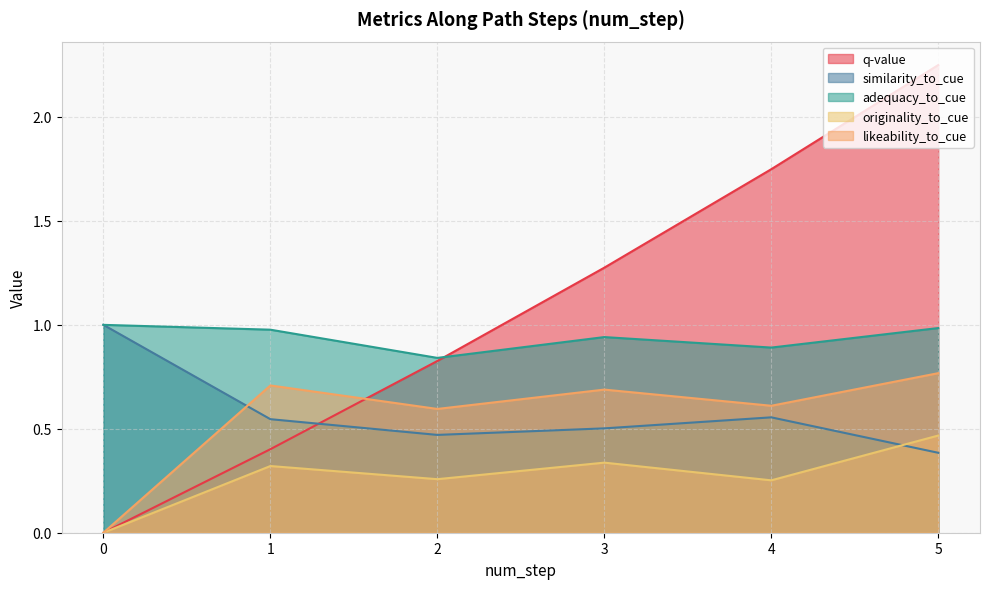

Which series has the widest spread of values?

q-value